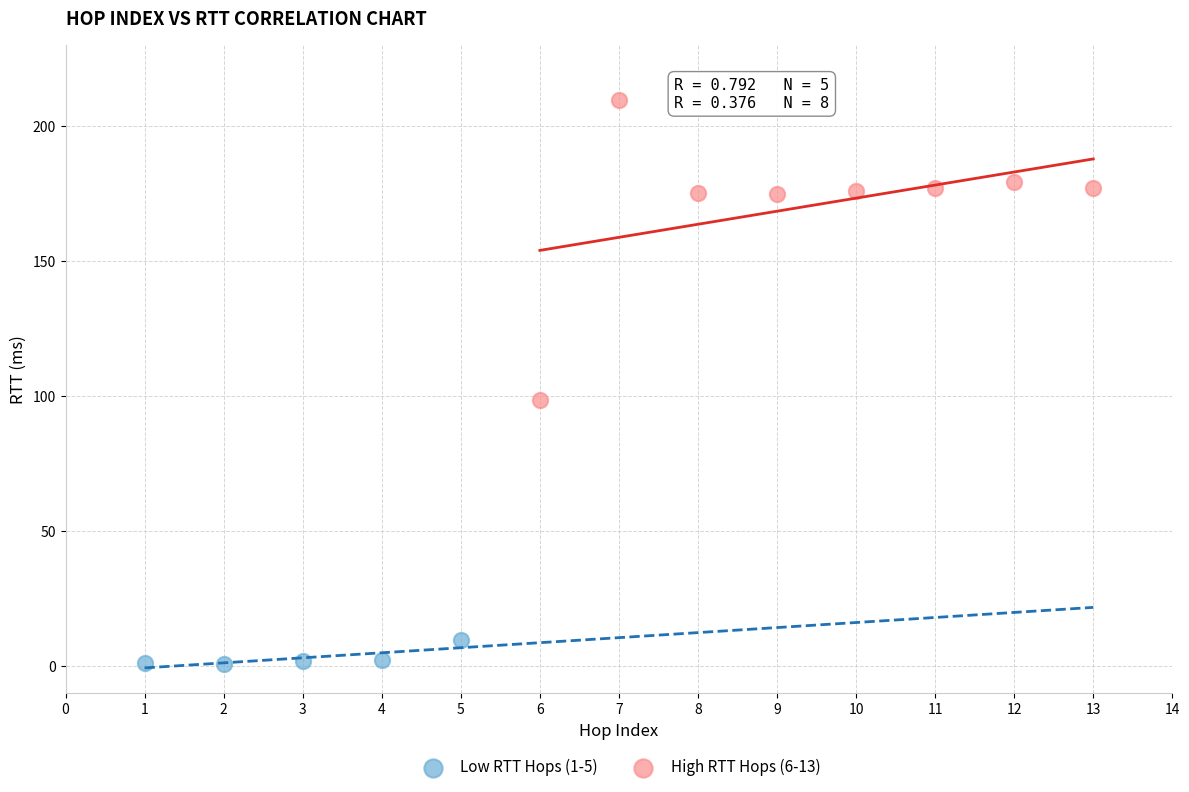

Which series has the largest Y range (max minus min)?

High RTT Hops (6-13)